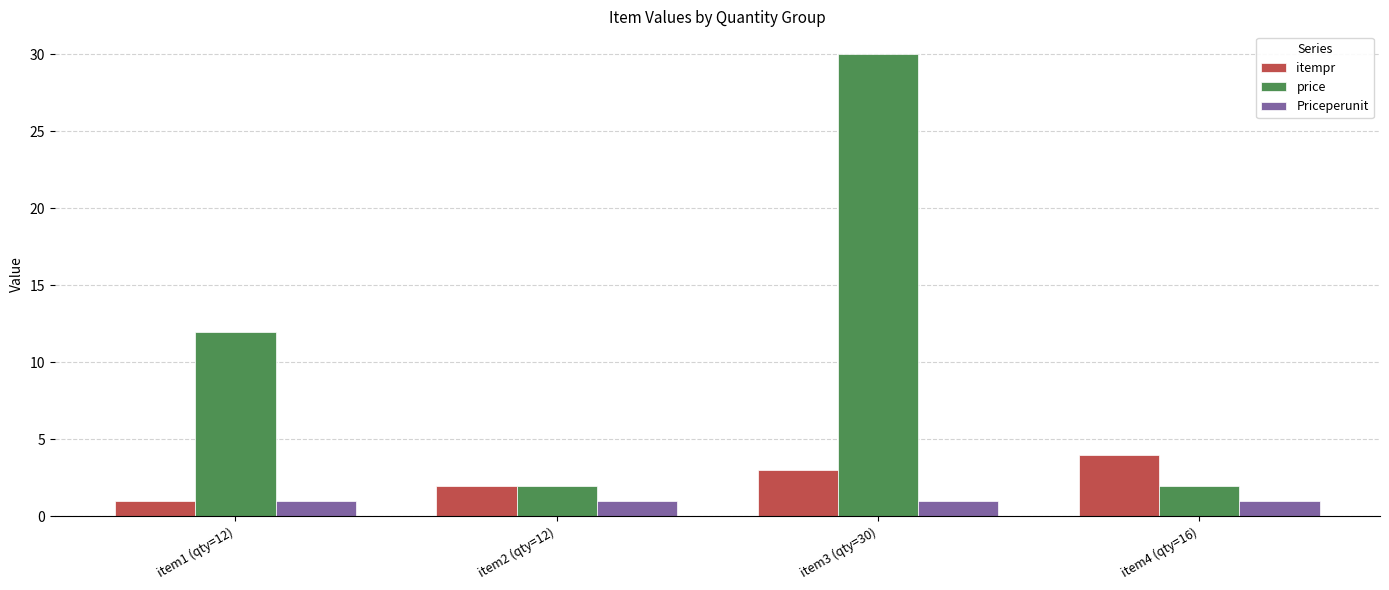

What position from the right is item4 (qty=16)?

1